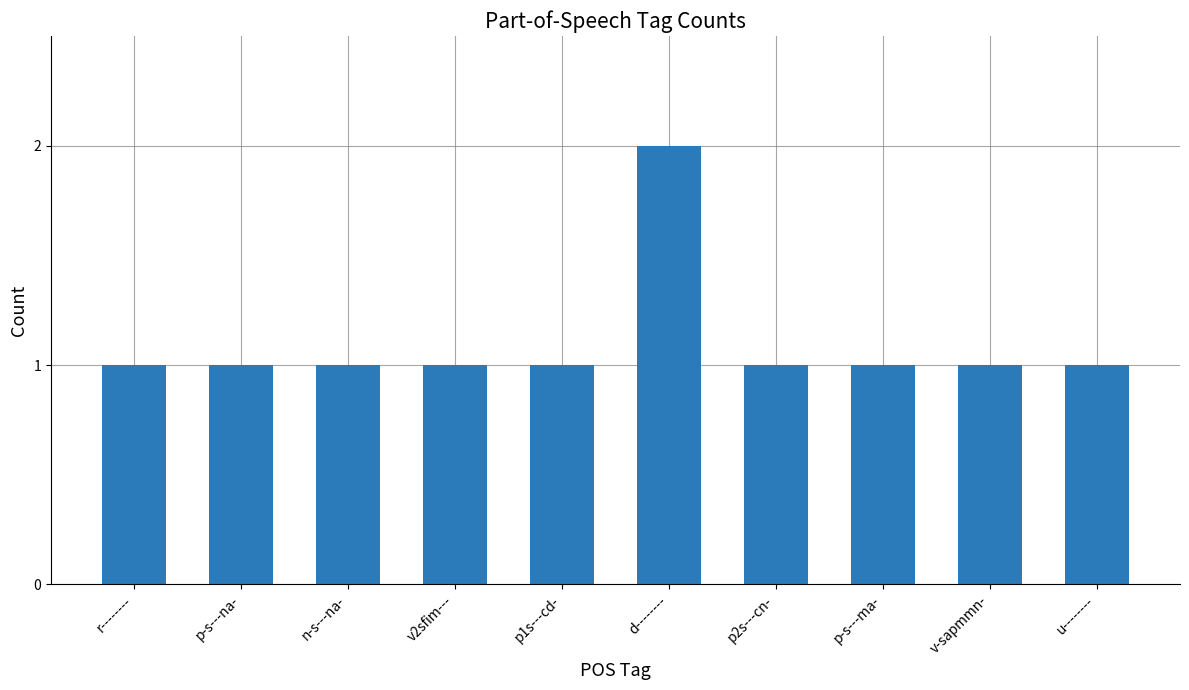

Reading left to right, list all the values displayed in this chart.

1	1	1	1	1	2	1	1	1	1